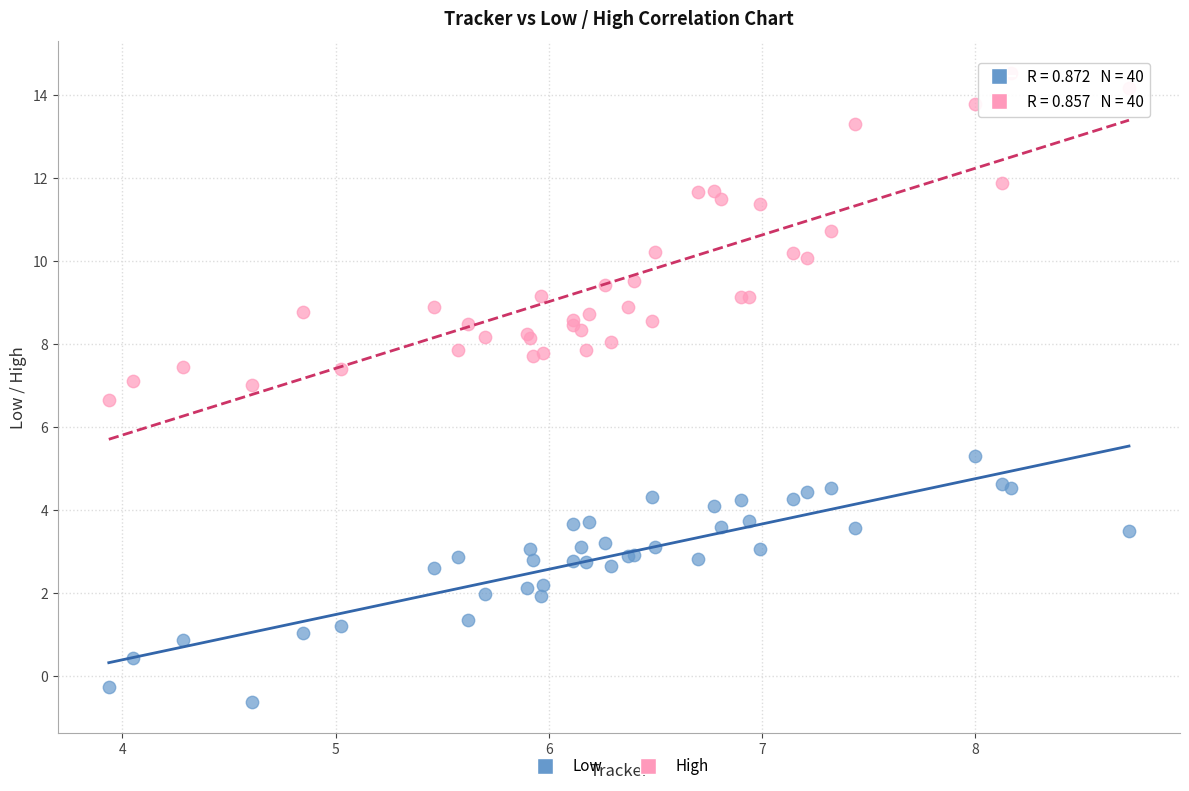

Which series has the largest Y range (max minus min)?

High